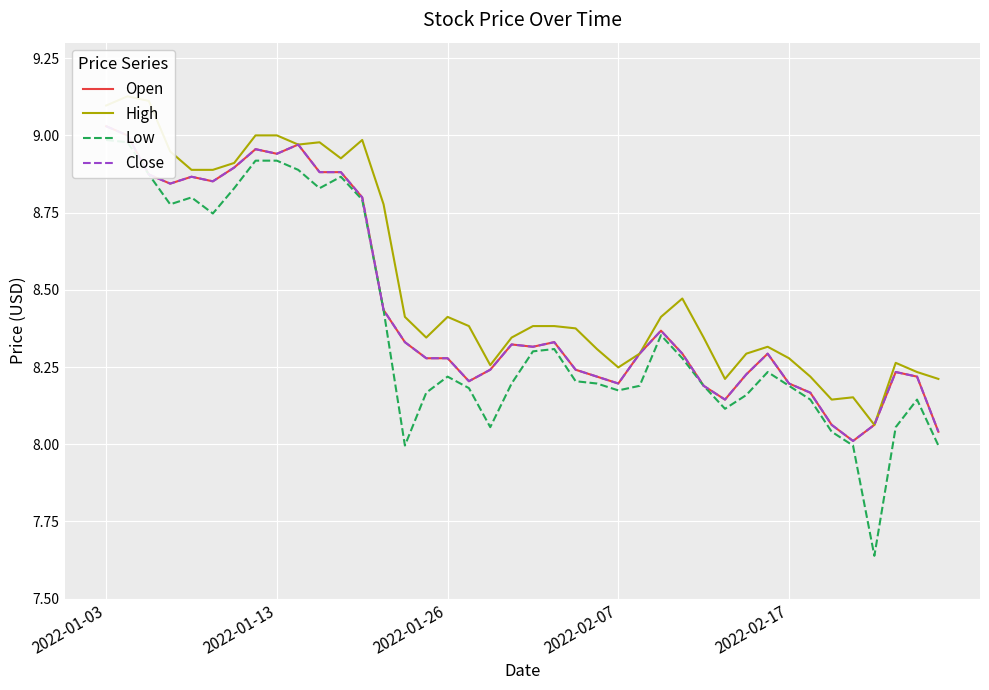

What is the lowest value of the Open series?

8.0